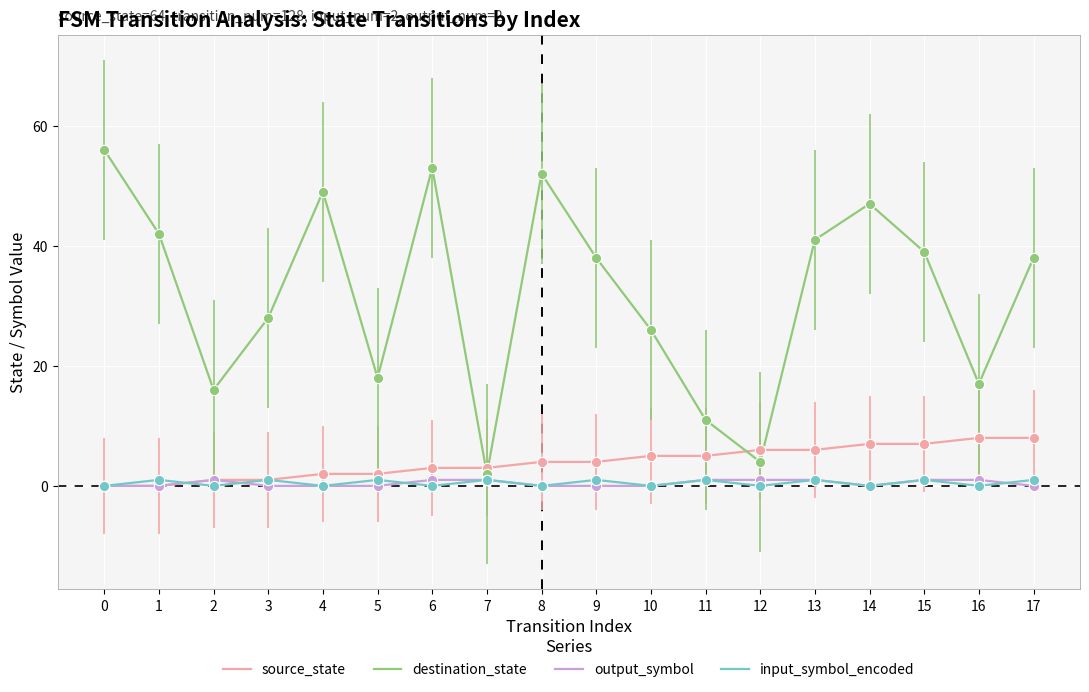

Which series changed the most between 3 and 5?

destination_state